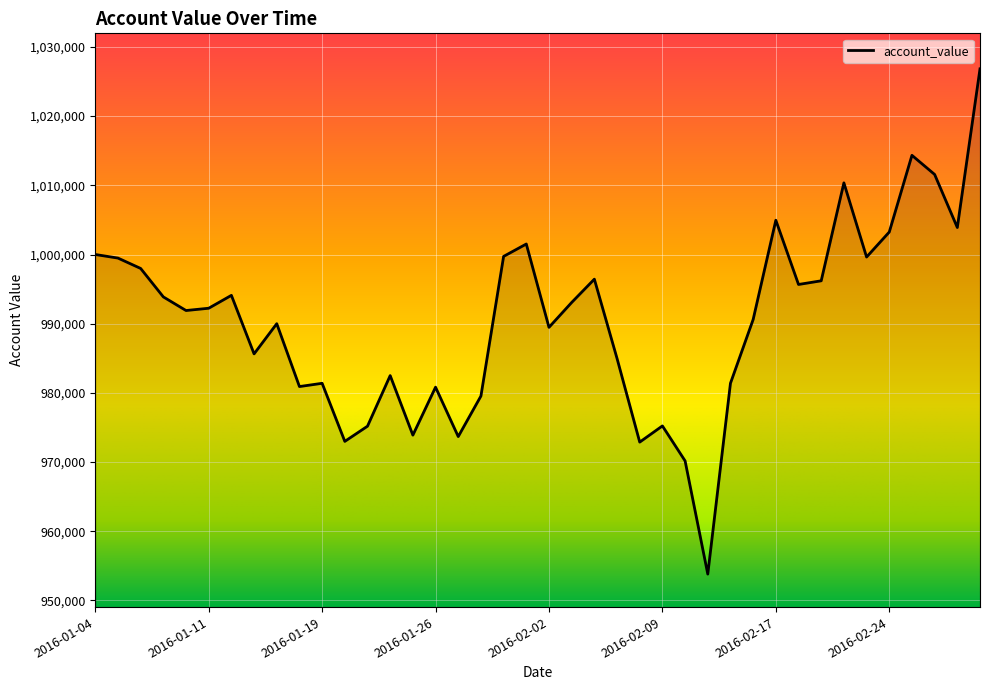

What is the greatest value displayed?

1026834.6